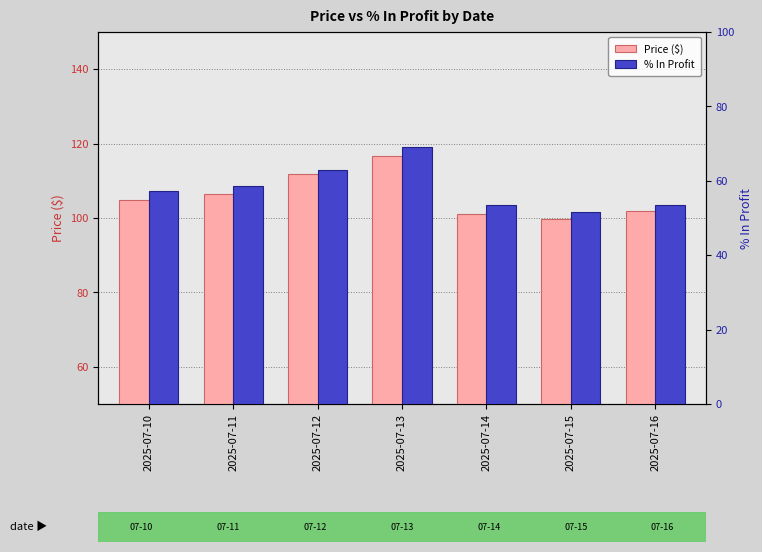

At which label does Price ($) first exceed 104?

2025-07-10